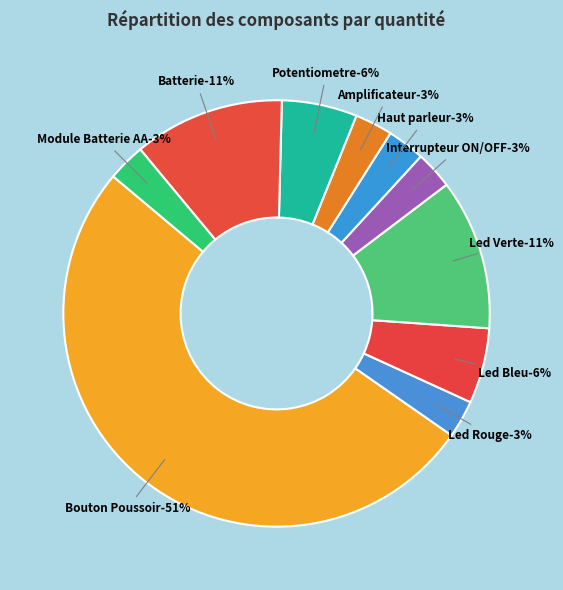

Count the number of slices in the pie.

10